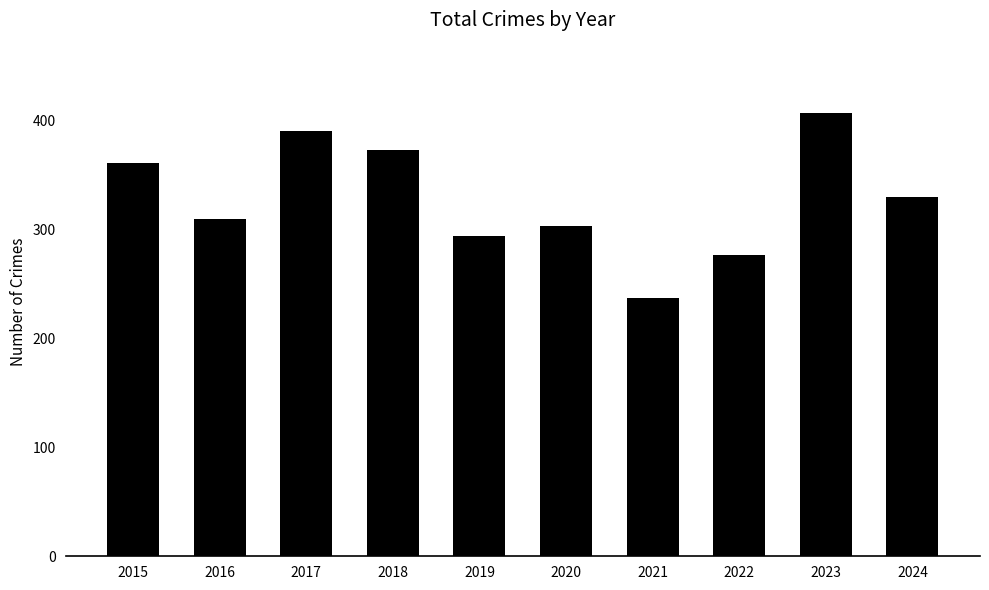

Rank the categories by value from highest to lowest.

2023, 2017, 2018, 2015, 2024, 2016, 2020, 2019, 2022, 2021